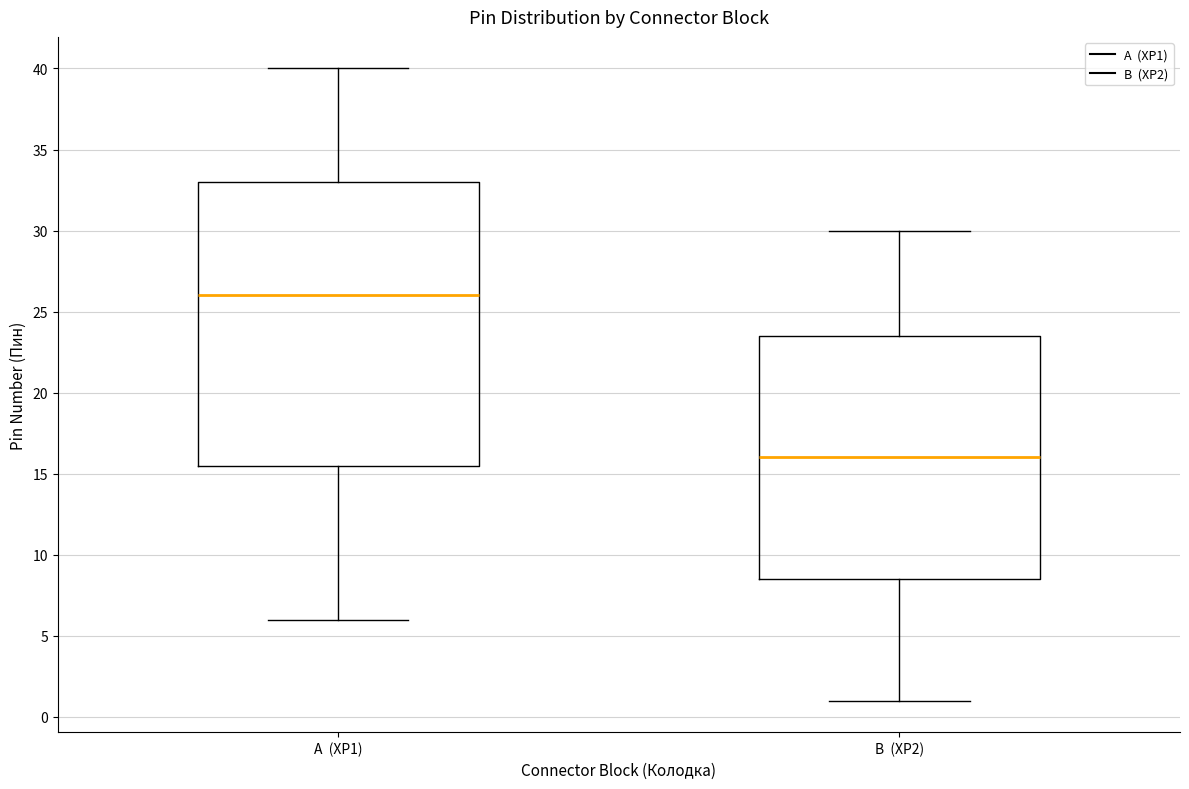

Which box has the lowest median line?

B (XP2)